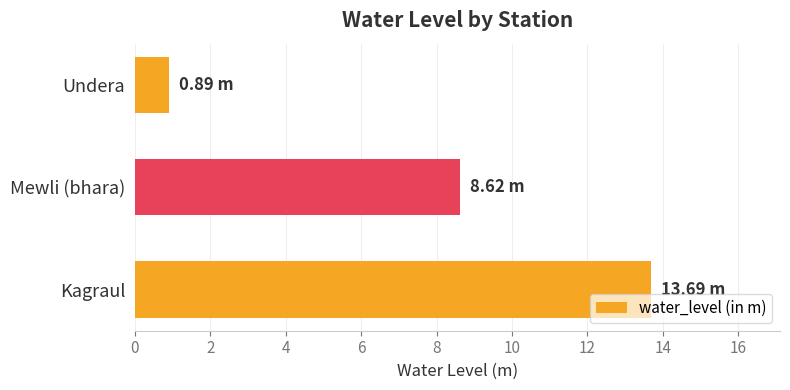

What is the greatest value displayed?

13.7